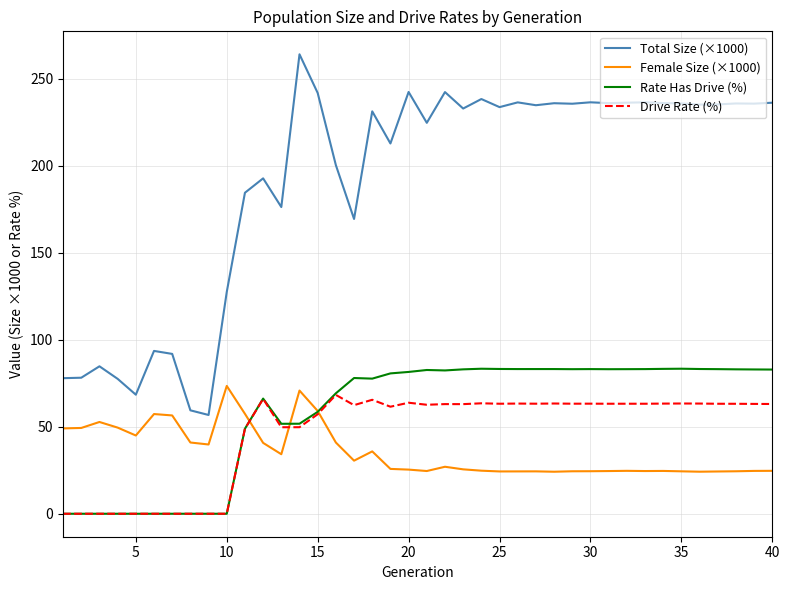

Which series has the largest total across all categories?

Total Size (×1000)